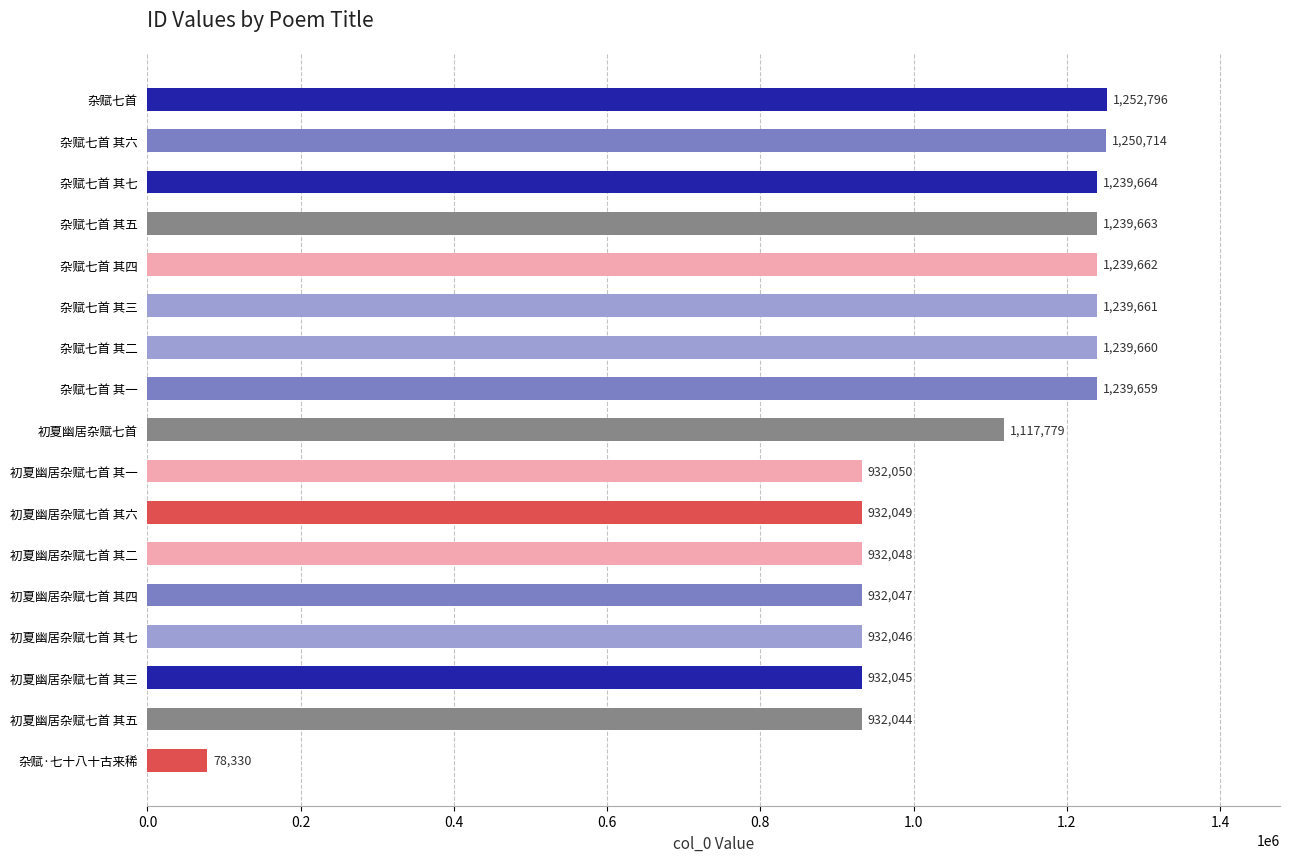

List the labels in order of value, largest first.

杂赋七首, 杂赋七首 其六, 杂赋七首 其七, 杂赋七首 其五, 杂赋七首 其四, 杂赋七首 其三, 杂赋七首 其二, 杂赋七首 其一, 初夏幽居杂赋七首, 初夏幽居杂赋七首 其一, 初夏幽居杂赋七首 其六, 初夏幽居杂赋七首 其二, 初夏幽居杂赋七首 其四, 初夏幽居杂赋七首 其七, 初夏幽居杂赋七首 其三, 初夏幽居杂赋七首 其五, 杂赋·七十八十古来稀